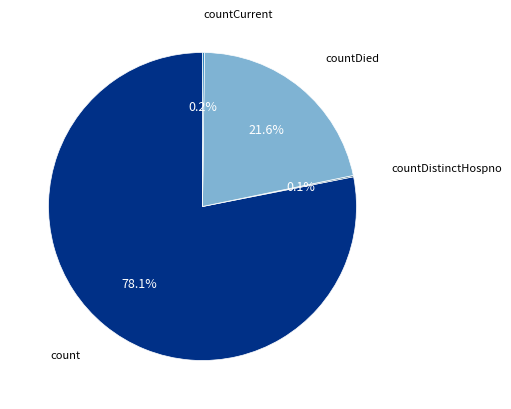

Is there any slice that represents more than half of the pie?

Yes